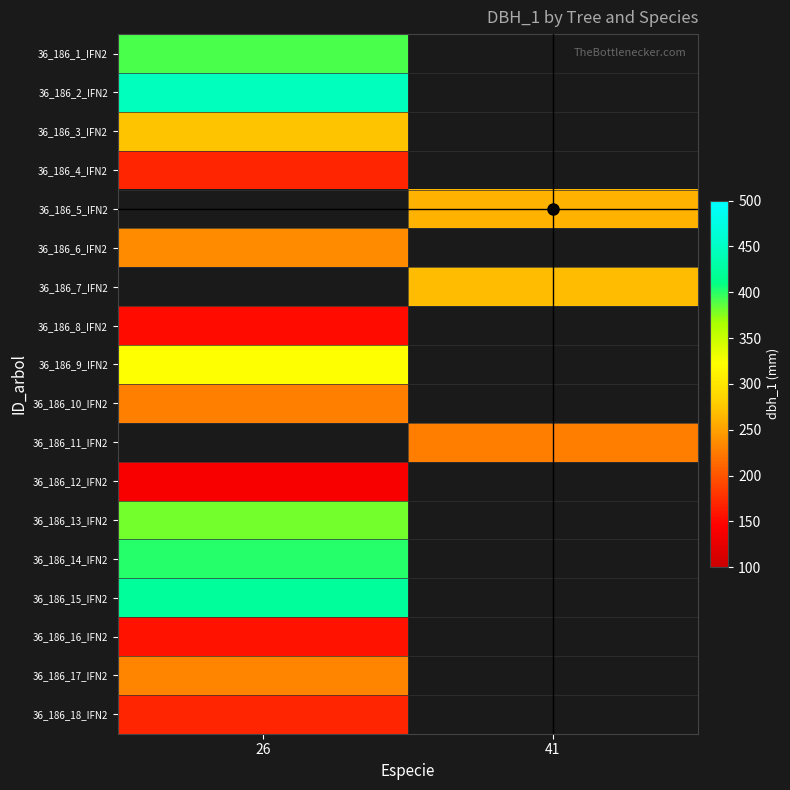

Rank the series by their maximum value, from highest to lowest.

36_186_2_IFN2, 36_186_1_IFN2, 36_186_5_IFN2, 36_186_7_IFN2, 36_186_11_IFN2, 36_186_15_IFN2, 36_186_14_IFN2, 36_186_13_IFN2, 36_186_9_IFN2, 36_186_3_IFN2, 36_186_6_IFN2, 36_186_17_IFN2, 36_186_10_IFN2, 36_186_4_IFN2, 36_186_18_IFN2, 36_186_16_IFN2, 36_186_8_IFN2, 36_186_12_IFN2